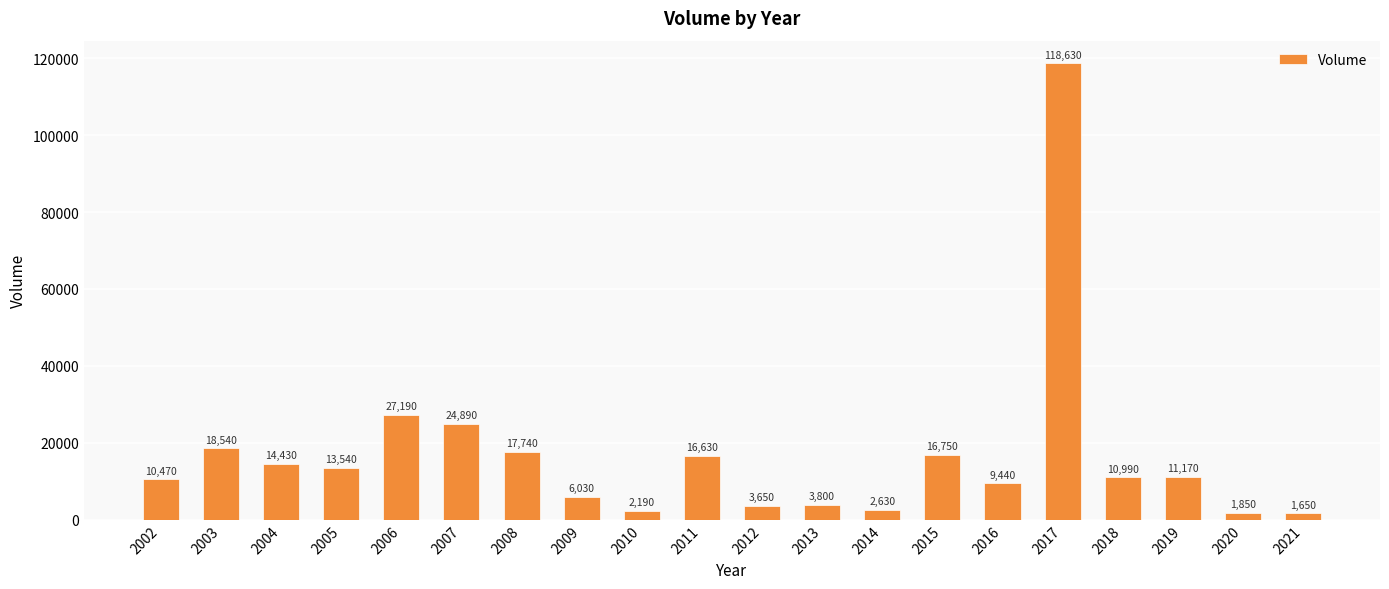

What is the ratio of the value at 2020 to the value at 2004?

0.1